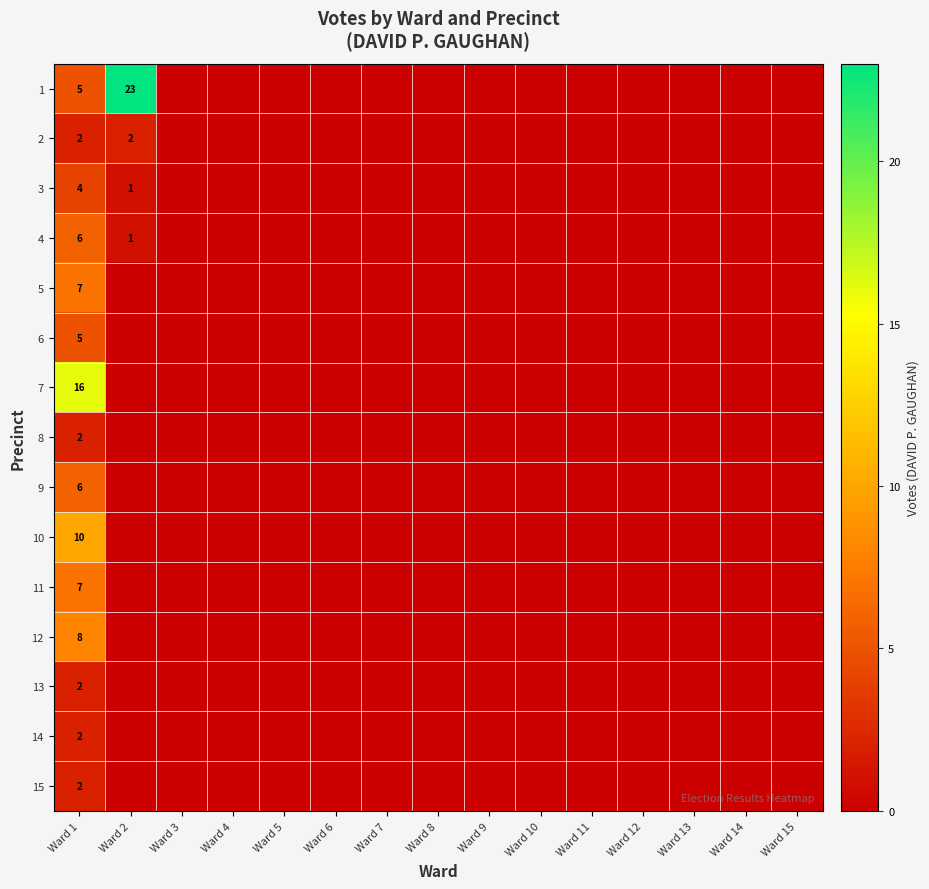

The 3 series shows 0 at Ward 2. True or false?

False